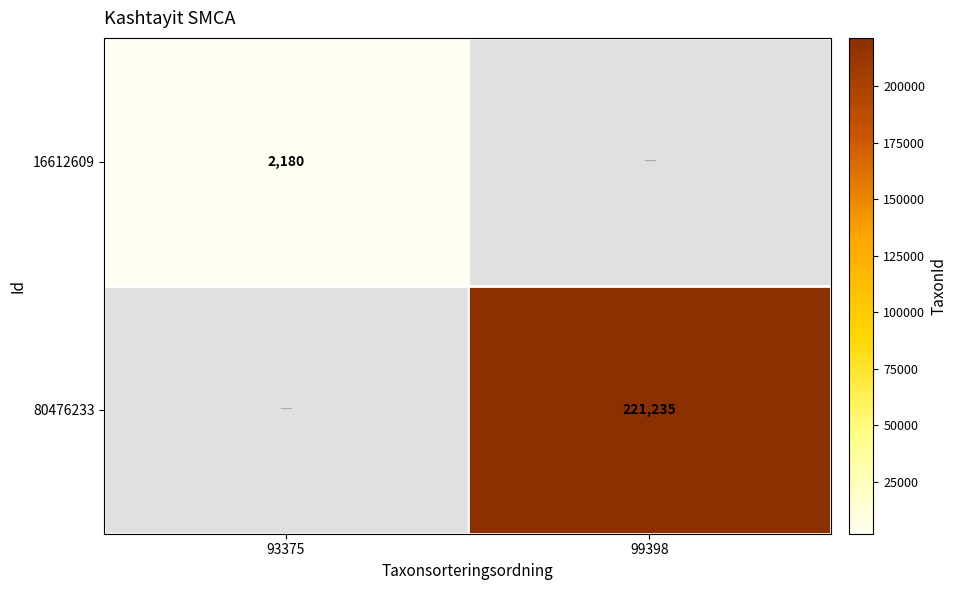

Is the value of 16612609 at 93375 greater than the value of 80476233 at 99398?

No